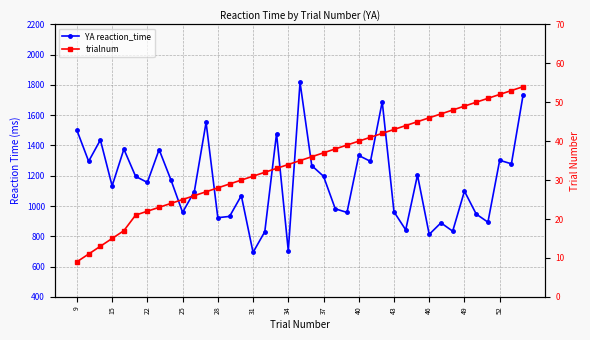

True or false: trialnum and YA reaction_time cross at least once.

False